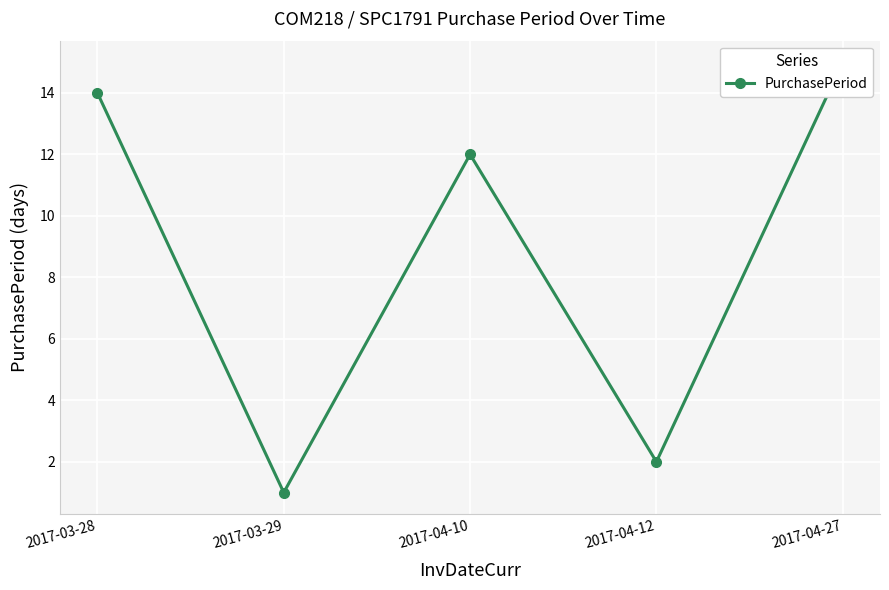

Reading right to left, list all the values displayed in this chart.

2017-04-27=15	2017-04-12=2	2017-04-10=12	2017-03-29=1	2017-03-28=14